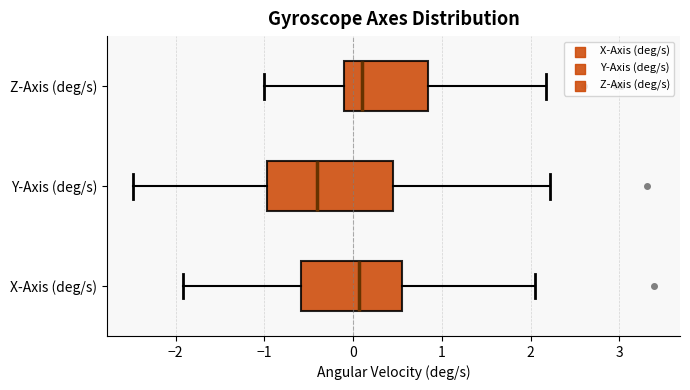

Reading bottom to top, transcribe this box plot: for each box, give where its median line is, the range the box spans, and where its two whiskers end, as read against the x-axis. The values are not printed on the chart, so give them approximately, as read against the axis.

X-Axis (deg/s): median 0.1, box -0.6 to 0.6, whiskers -1.9 to 2.0
Y-Axis (deg/s): median -0.4, box -1.0 to 0.4, whiskers -2.5 to 2.2
Z-Axis (deg/s): median 0.1, box -0.1 to 0.8, whiskers -1.0 to 2.2